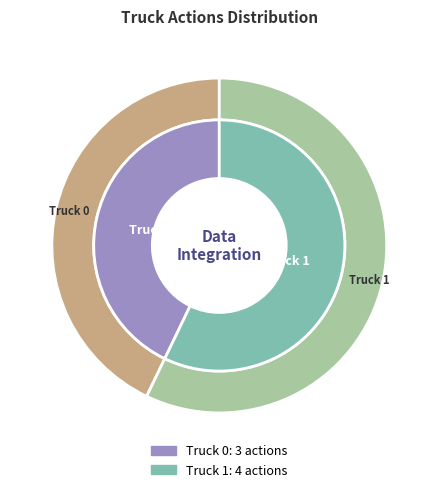

How many slices are in this pie chart?

2